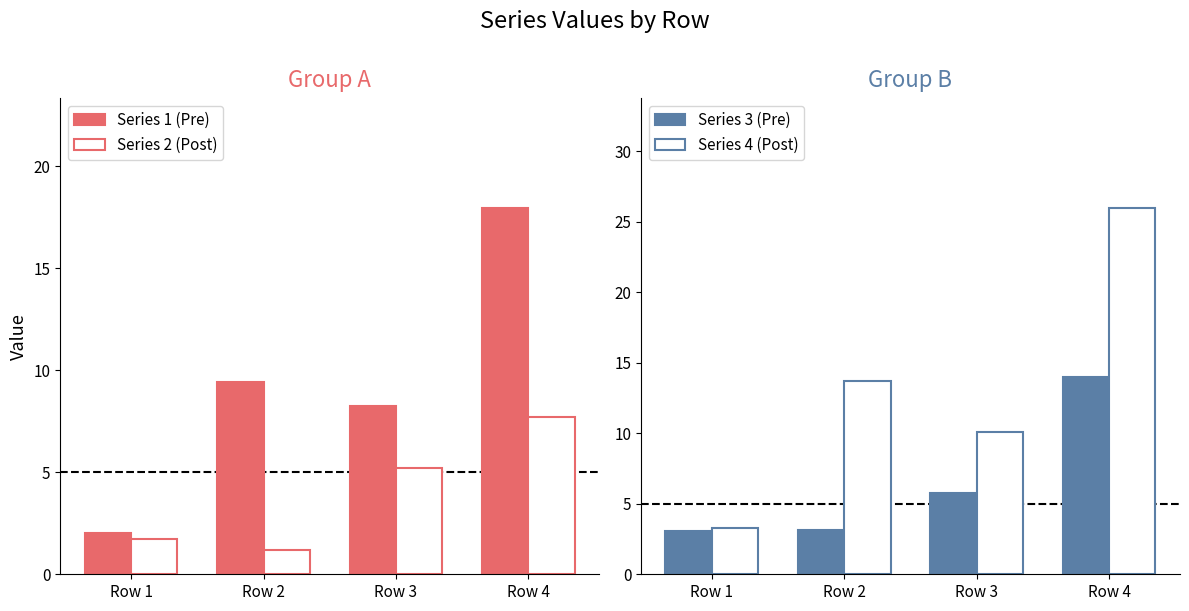

How many data points does each series have?

4